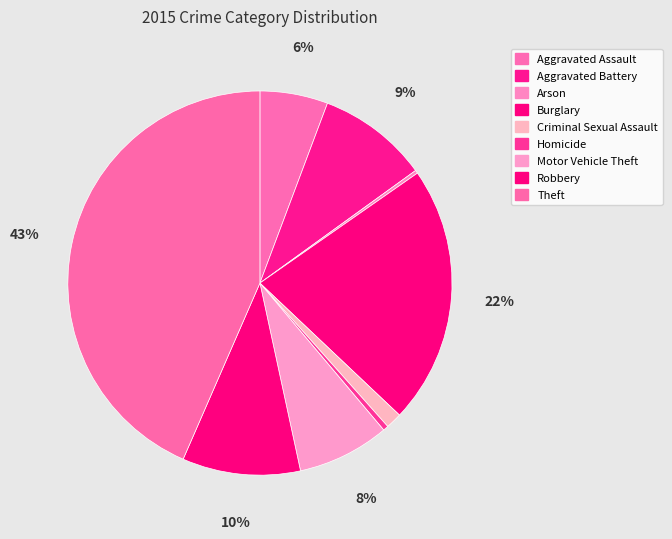

To the nearest percent, what is the difference between the largest and smallest slice percentages?

43%